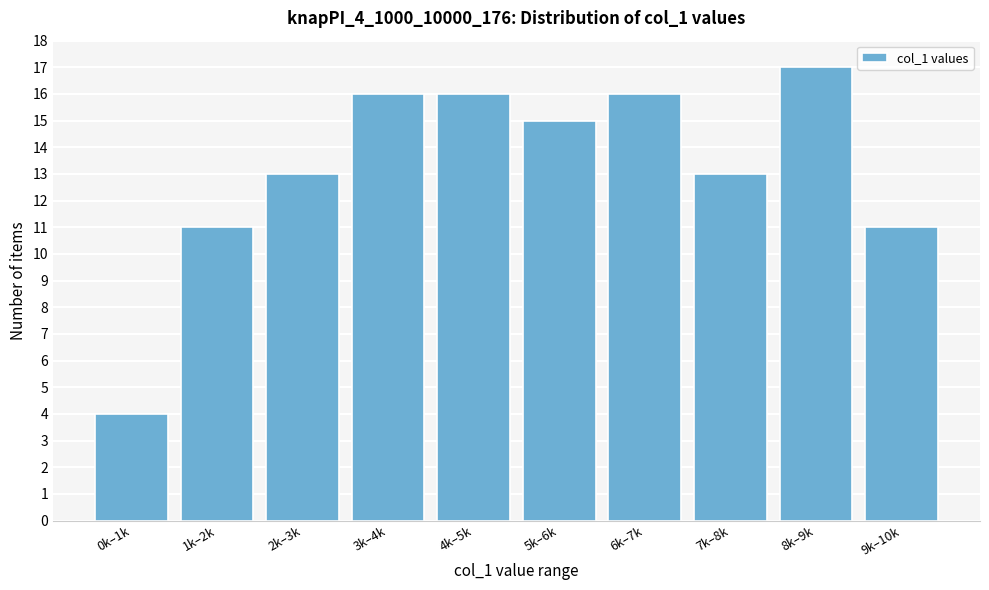

Reading left to right, what are all the values shown in this chart?

0k–1k=4	1k–2k=11	2k–3k=13	3k–4k=16	4k–5k=16	5k–6k=15	6k–7k=16	7k–8k=13	8k–9k=17	9k–10k=11